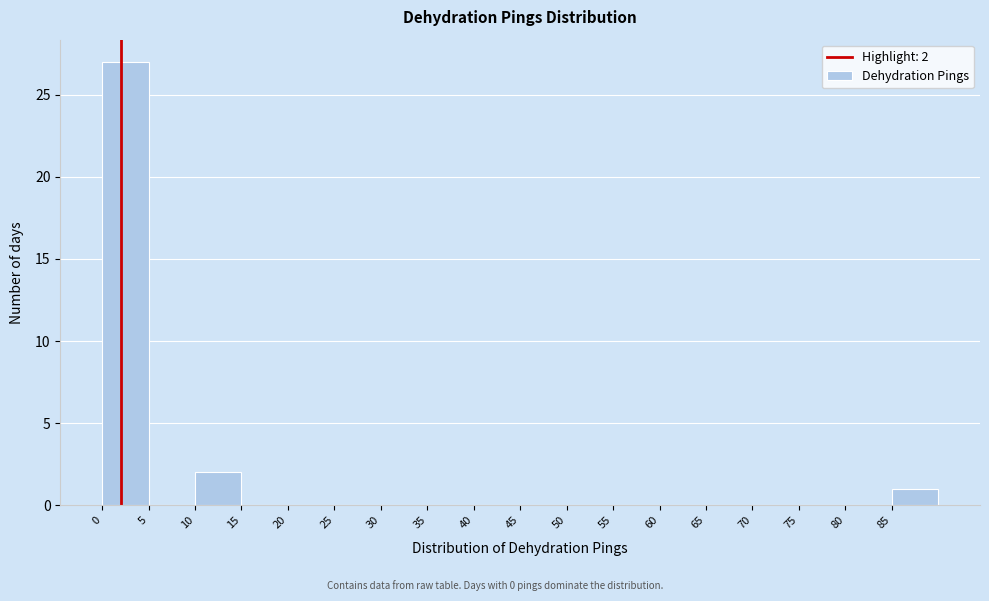

Which range on the x-axis has the tallest bar?

0 to 5